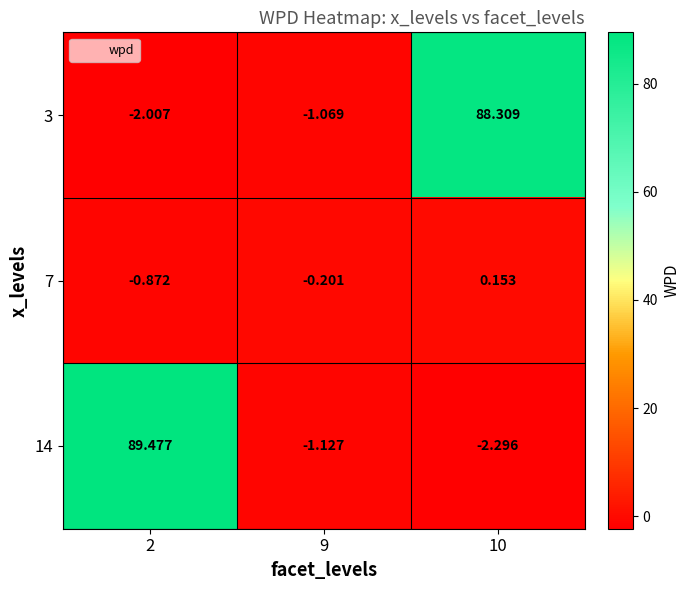

Is the value of 14 at 2 greater than the value of 7 at 10?

Yes